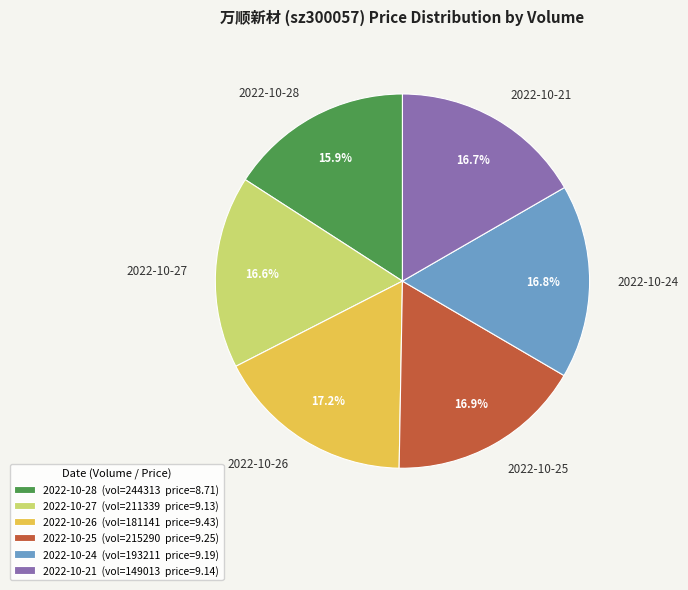

What percentage is NOT represented by 2022-10-26?

82.8%